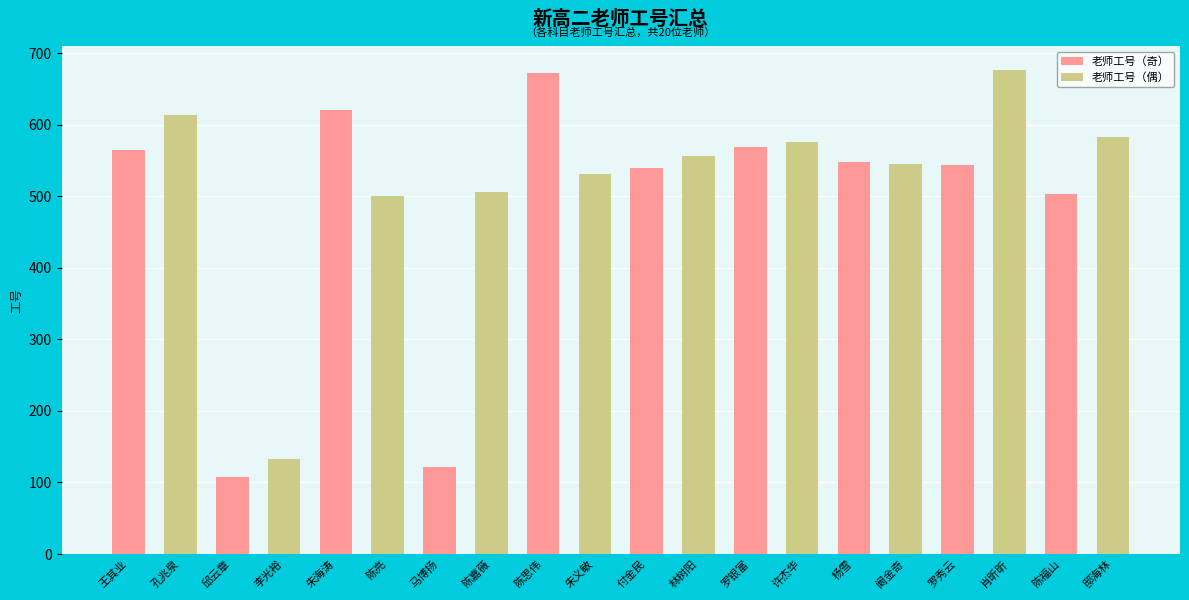

At which category does the chart reach its minimum across all series?

邱云章